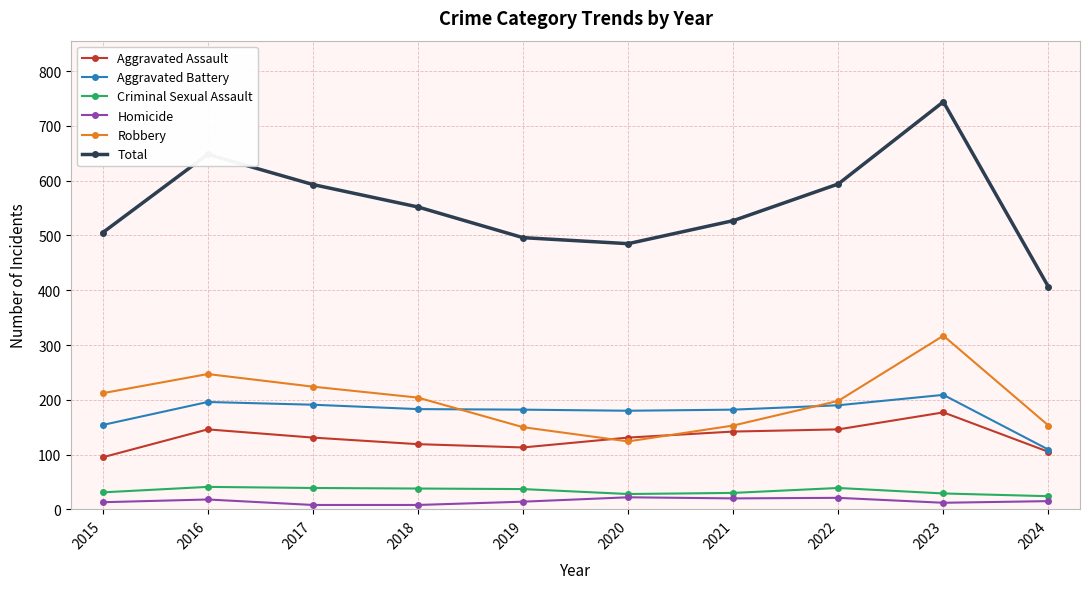

What is the difference between the second highest and minimum values in the Robbery series?

123